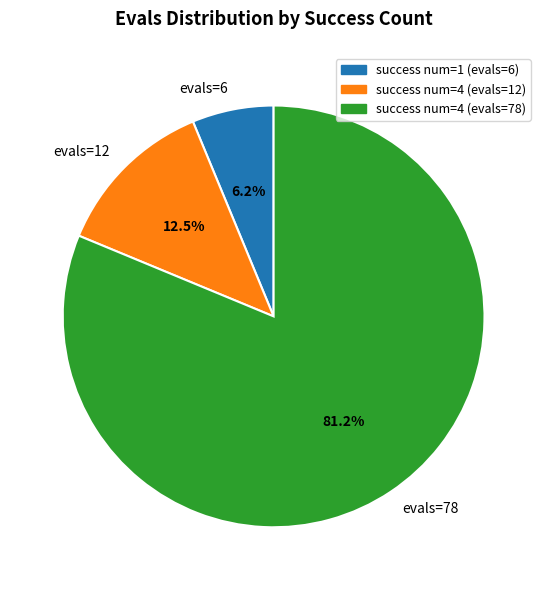

Does evals=78 account for over 50% of the chart?

Yes